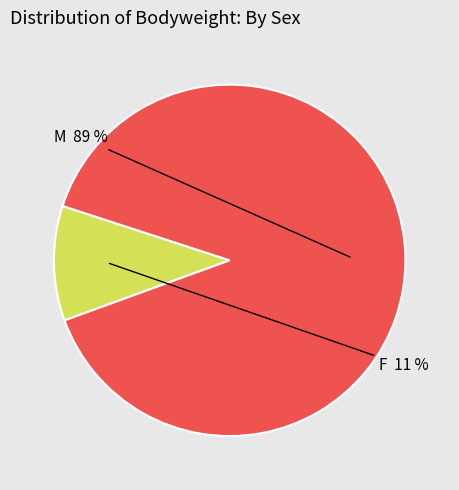

Rank the categories by value from highest to lowest.

M, F